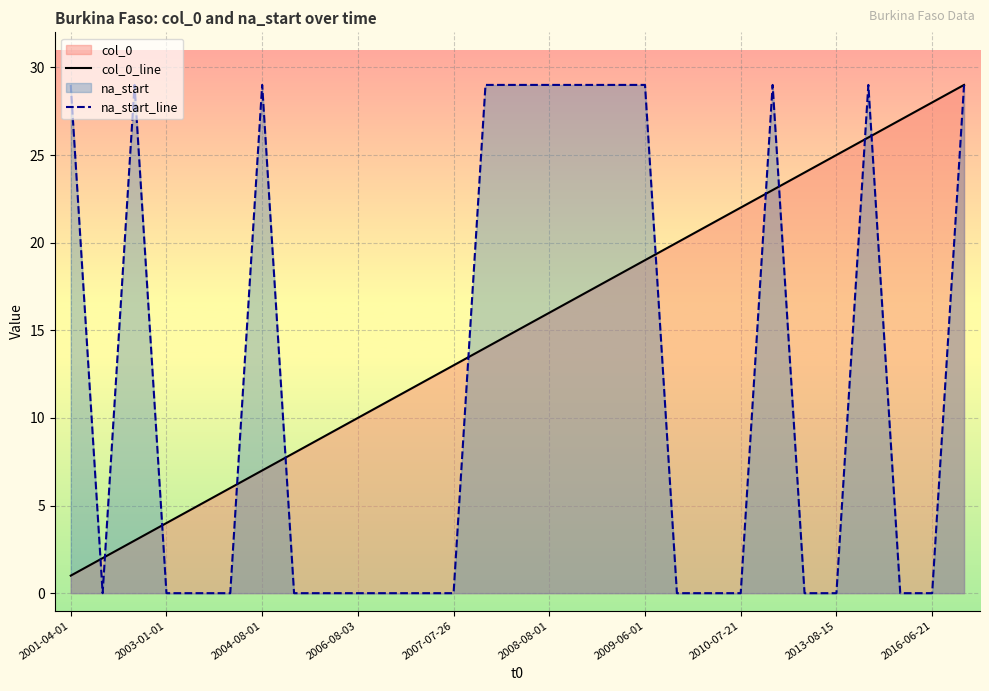

At 2016-06-21, list the series in order from largest to smallest.

col_0_line, na_start_line